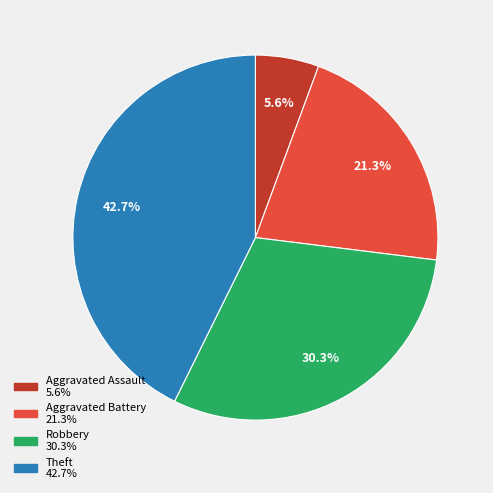

To the nearest percent, what portion does Aggravated Battery represent?

21%